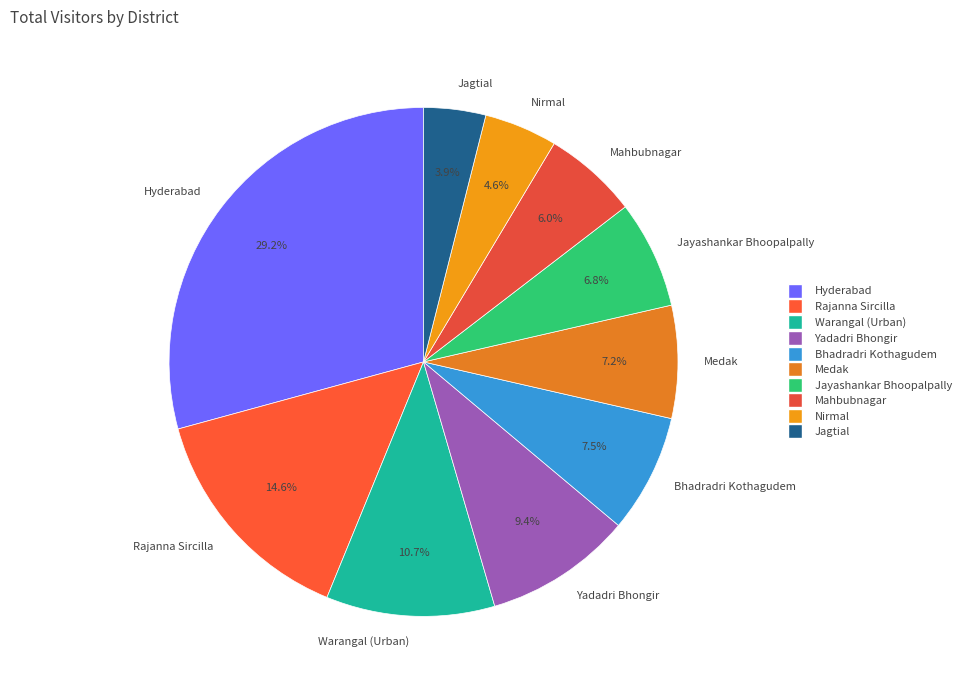

Is Rajanna Sircilla the majority of the pie?

No